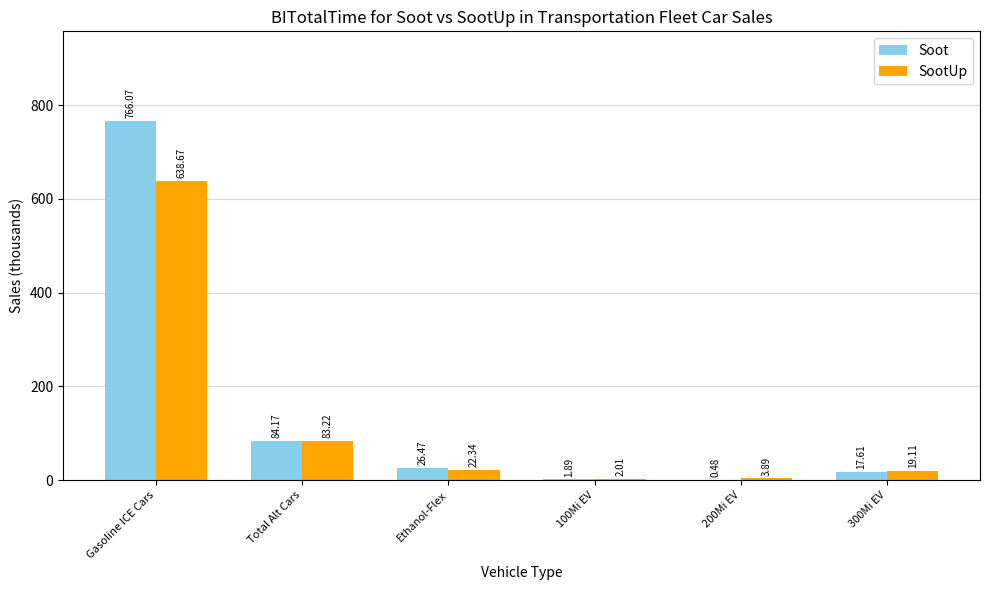

At which category is the sum across all series the highest?

Gasoline ICE Cars